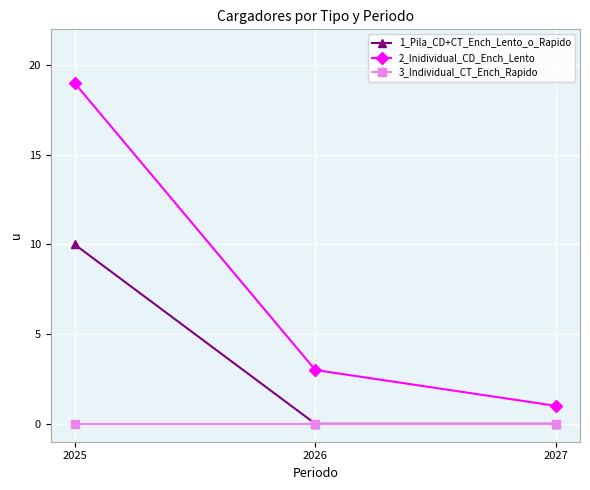

At how many categories does at least one series exceed 5?

1